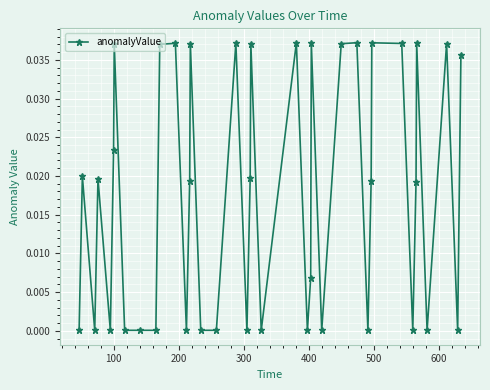

Is this an area chart (filled region under the line)?

No